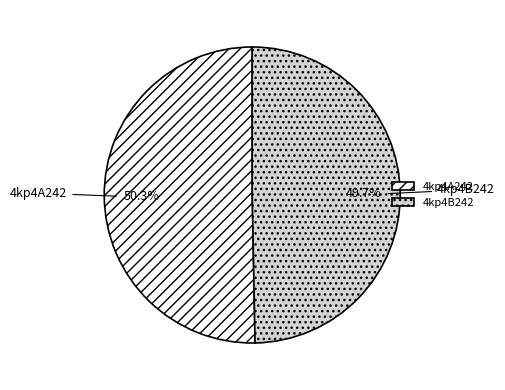

Which has a higher value, 4kp4B242 or 4kp4A242?

4kp4A242